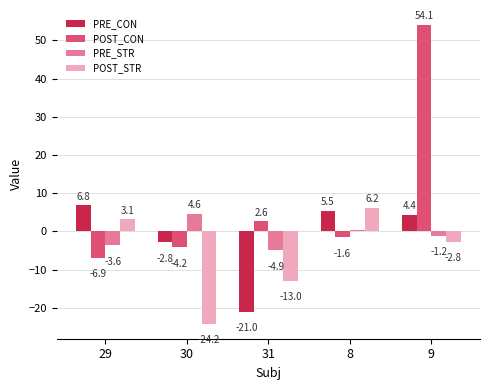

What is the difference between the second highest and minimum values in the POST_CON series?

9.5